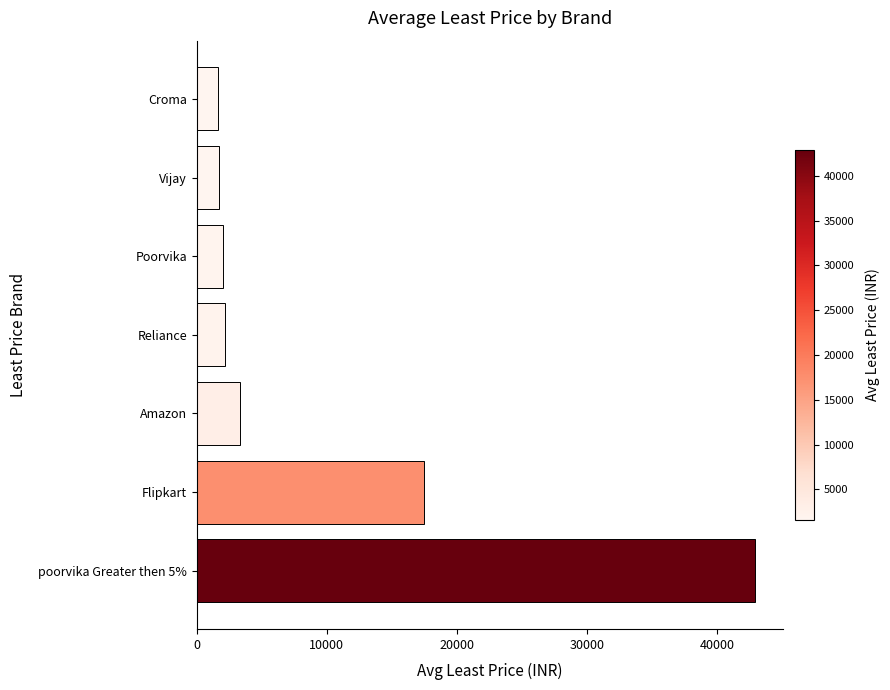

Where is the data nearest to the value 22249?

Flipkart